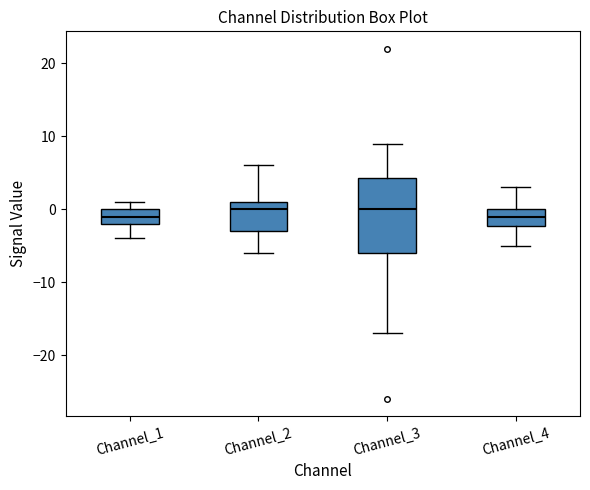

Reading left to right, transcribe this box plot: for each box, give where its median line is, the range the box spans, and where its two whiskers end, as read against the y-axis. The values are not printed on the chart, so give them approximately, as read against the axis.

Channel_1: median -1, box -2 to 0, whiskers -4 to 1
Channel_2: median 0, box -3 to 1, whiskers -6 to 6
Channel_3: median 0, box -6 to 4, whiskers -17 to 9
Channel_4: median -1, box -2 to 0, whiskers -5 to 3